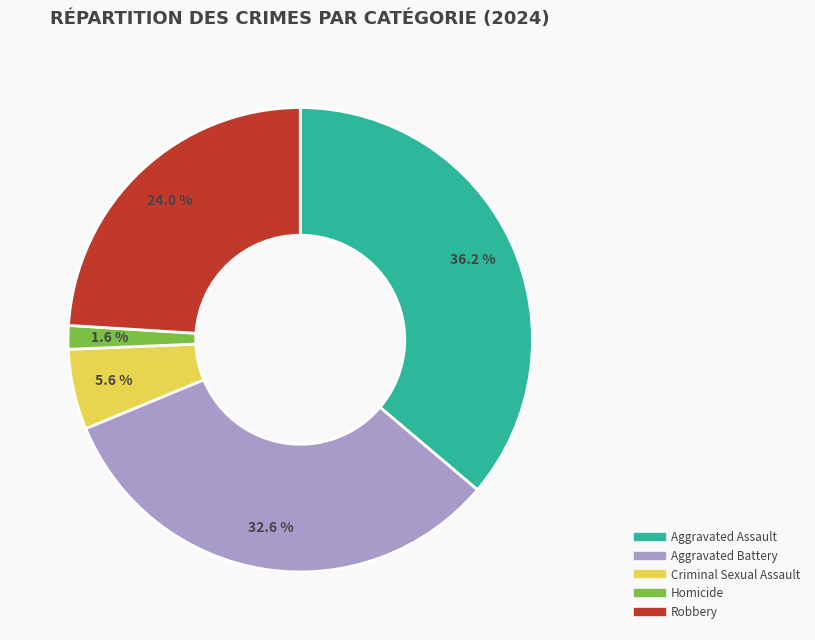

Combined, do Robbery and Homicide account for over 50%?

No